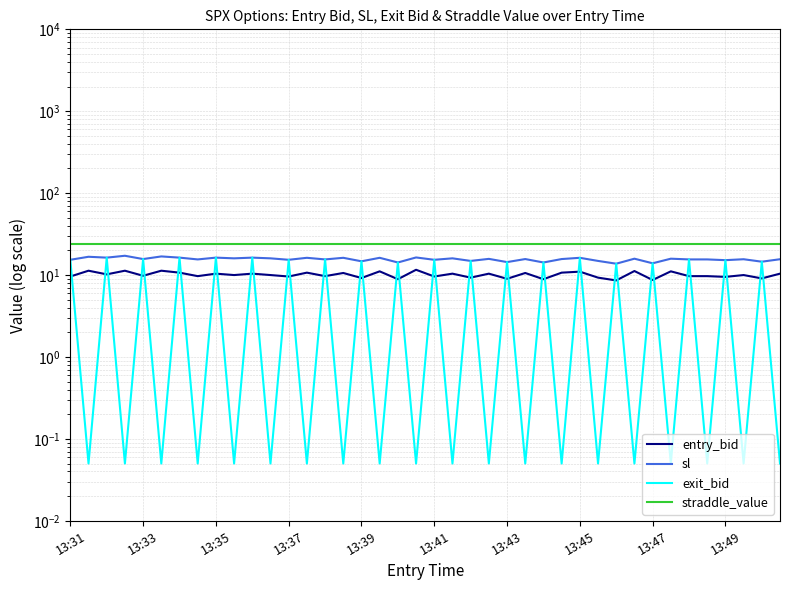

True or false: entry_bid and exit_bid intersect in this chart.

True